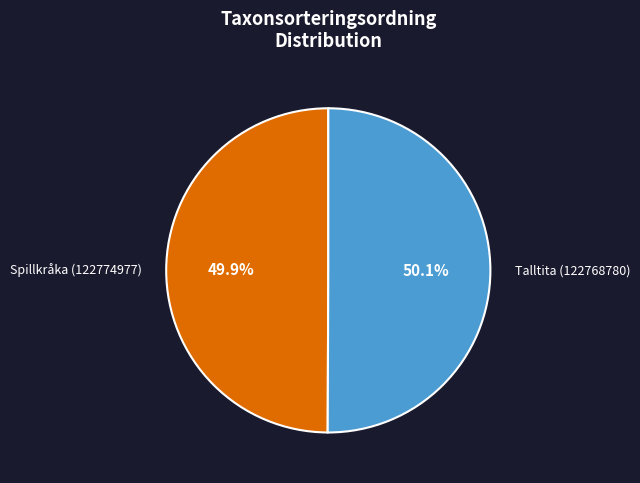

To the nearest percent, what is the combined percentage of Spillkråka (122774977) and Talltita (122768780)?

100%